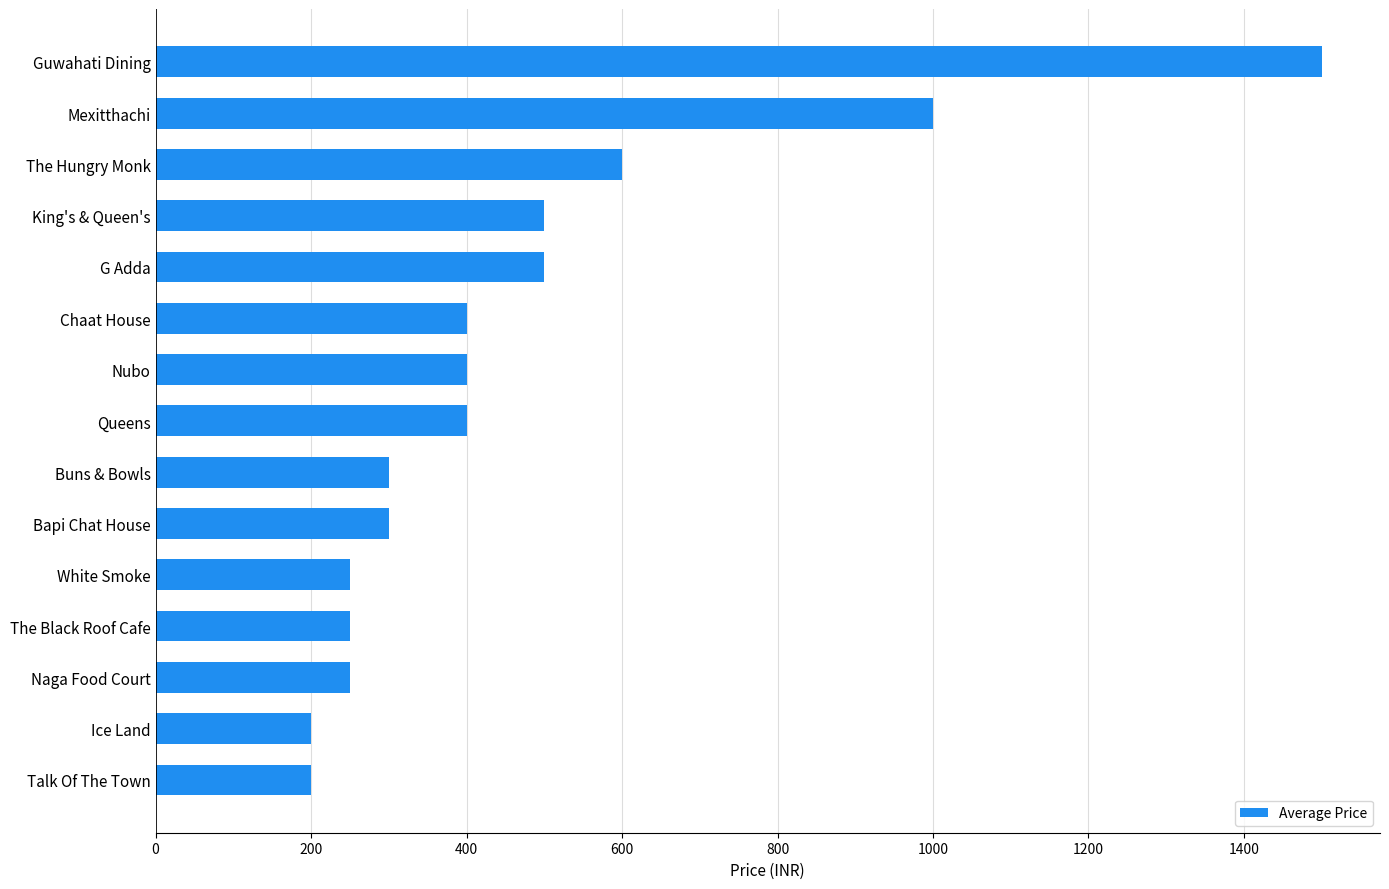

How many values are below 400?

7